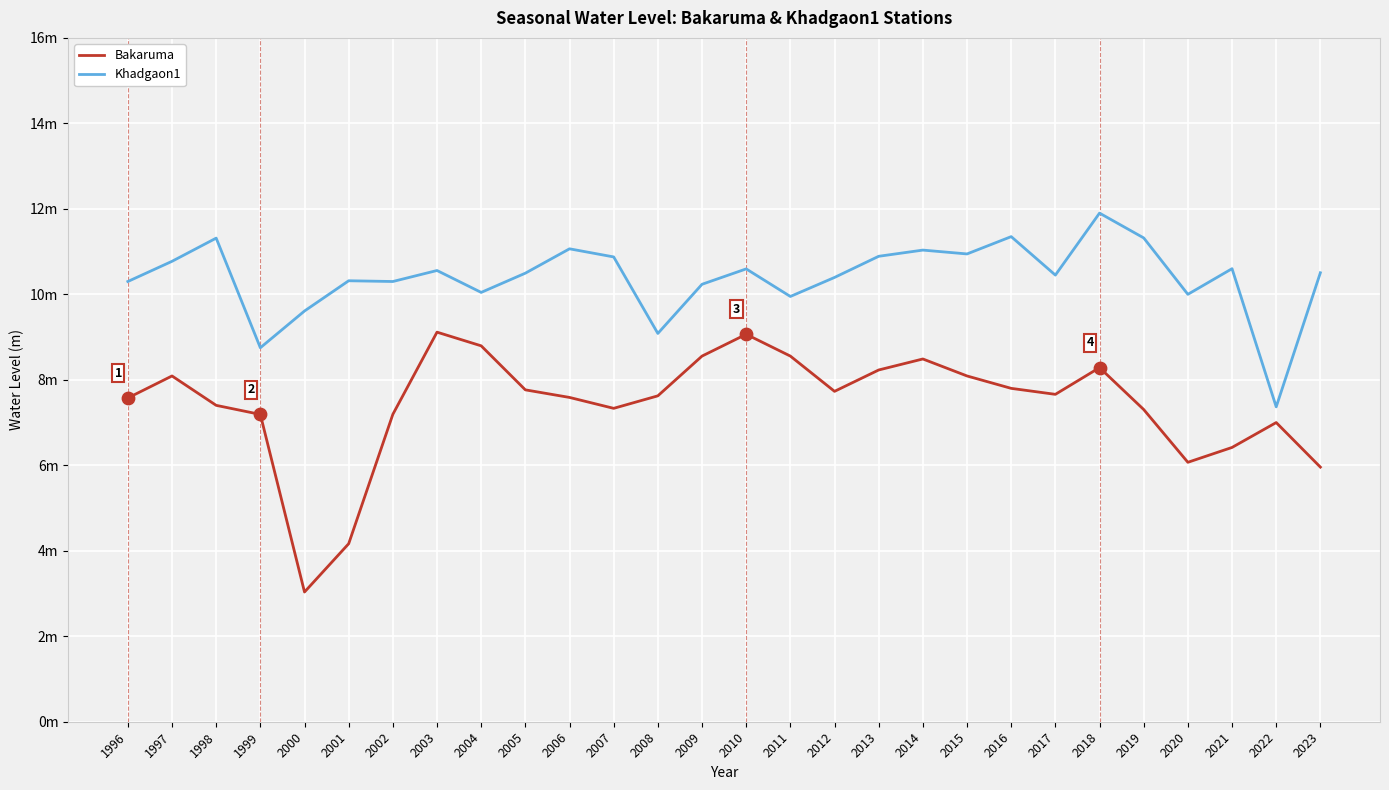

What is the total value across all series at 2008?

16.7